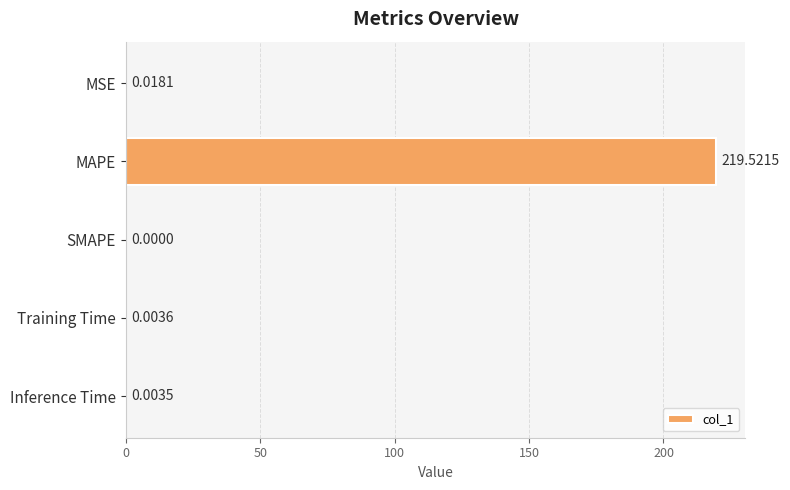

Are the bars horizontal?

Yes